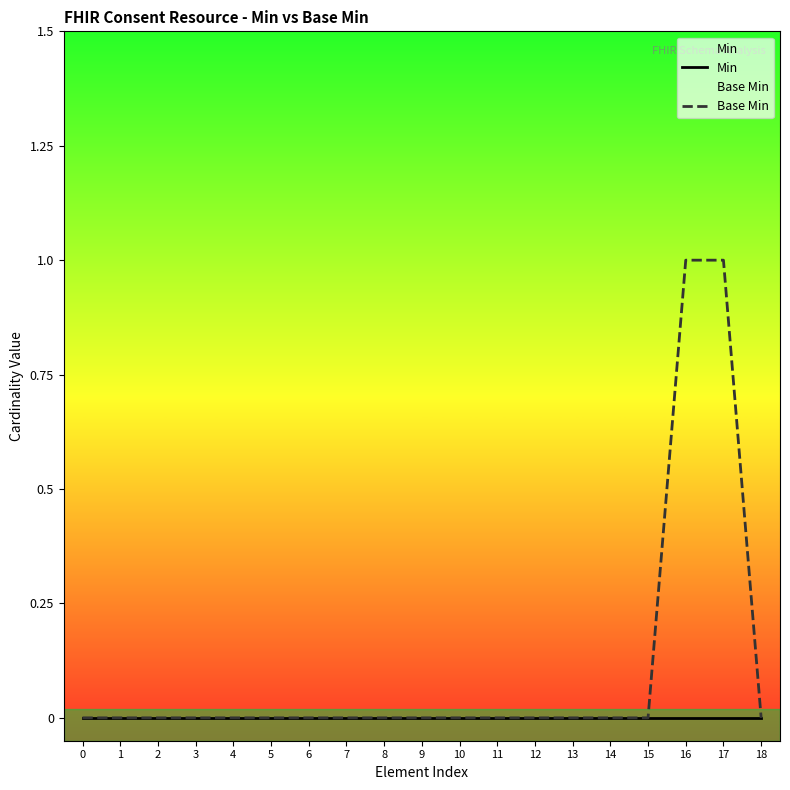

At 11, list the series in order from smallest to largest.

Min, Base Min